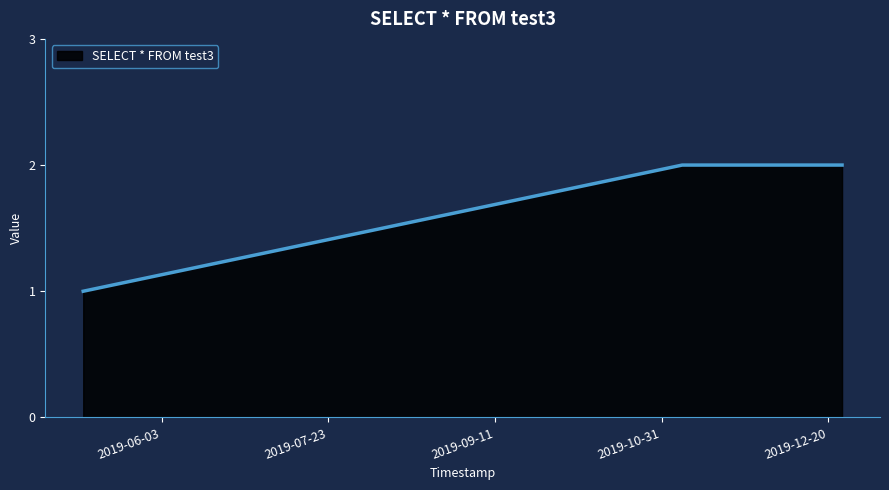

What is the minimum value shown in the chart?

1